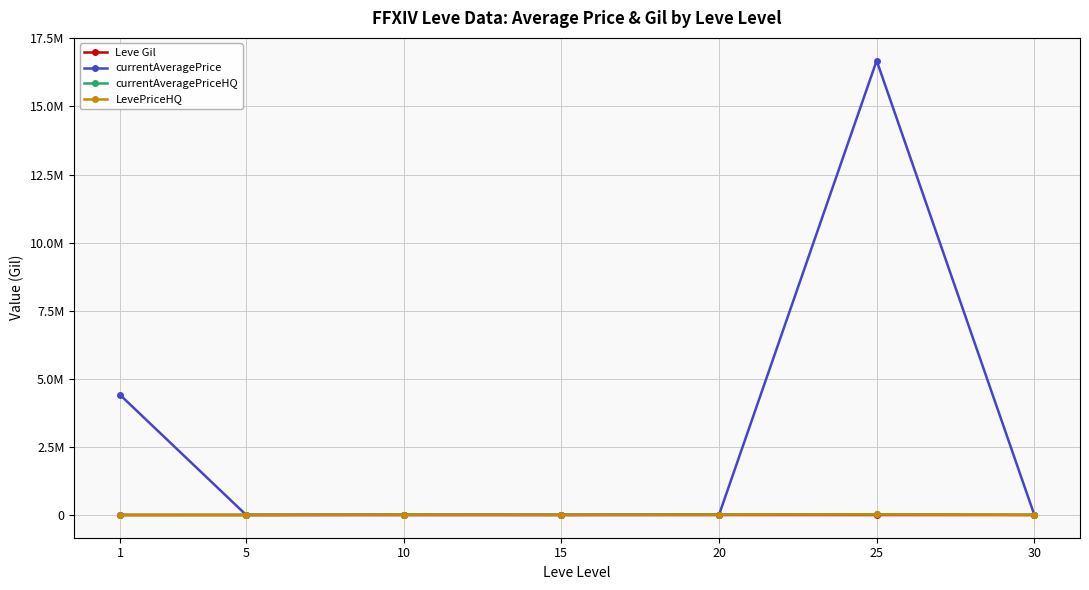

Does the chart have visible grid lines?

Yes